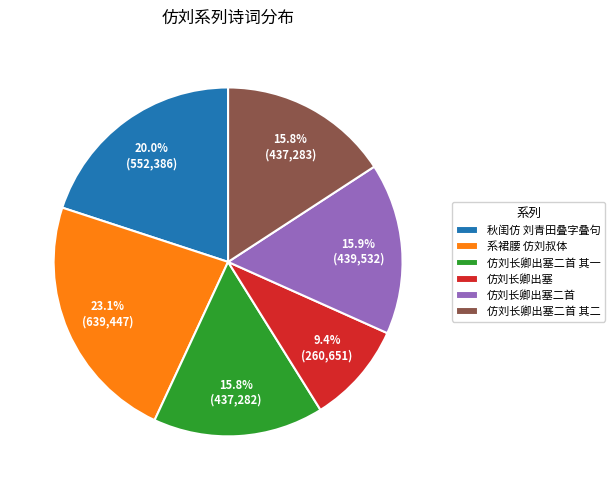

To the nearest percent, what is the combined percentage of 仿刘长卿出塞二首 and 仿刘长卿出塞二首 其二?

32%